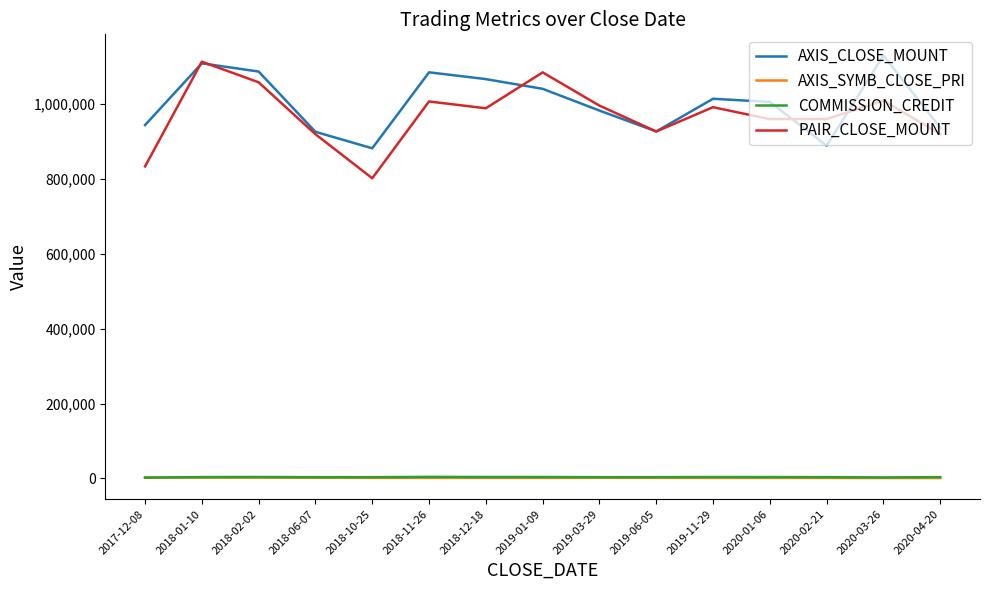

True or false: AXIS_SYMB_CLOSE_PRI and PAIR_CLOSE_MOUNT cross at least once.

False